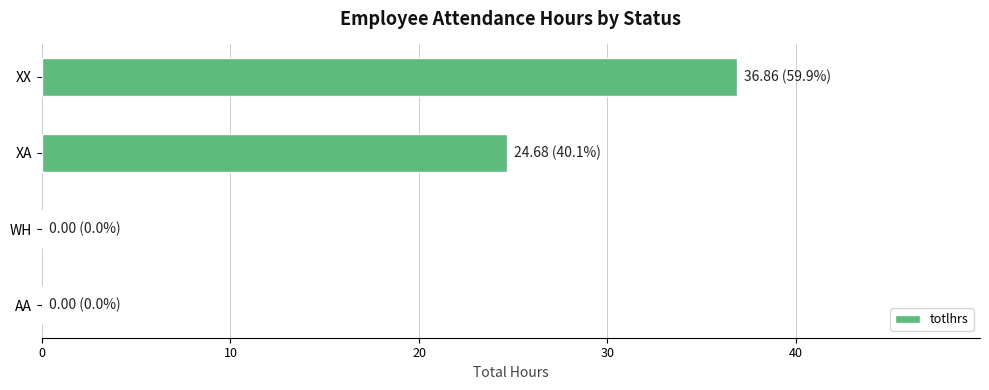

Approximately how many times larger is the value at XX compared to XA?

1.5